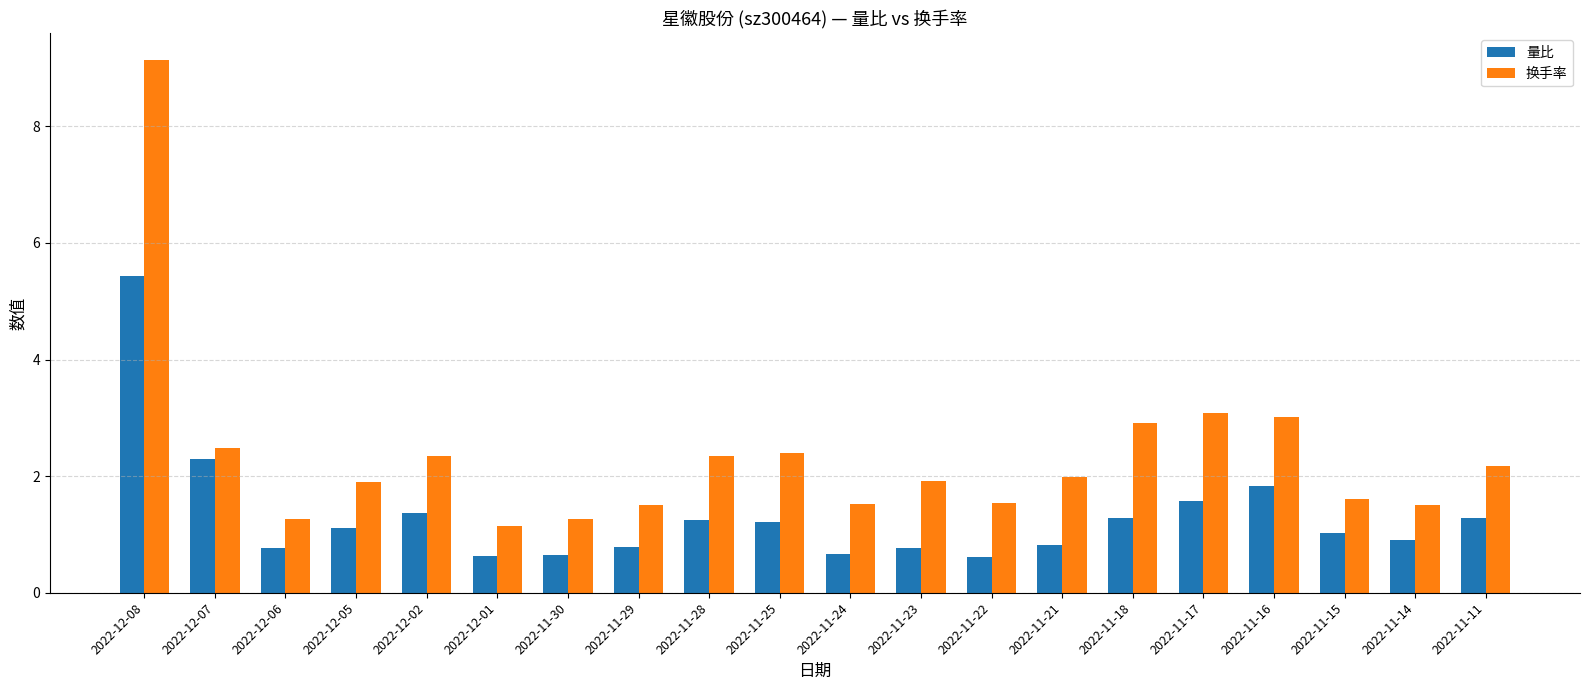

List the series in order of their overall mean, highest first.

换手率, 量比